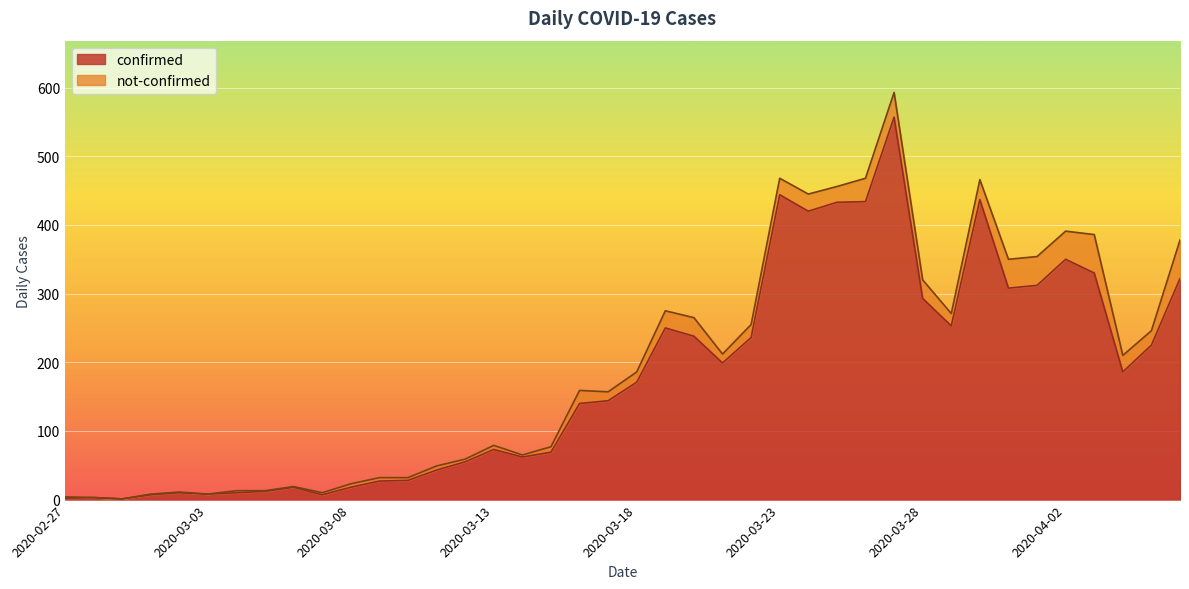

What is the approximate value at 2020-03-08, to the nearest 10?

20